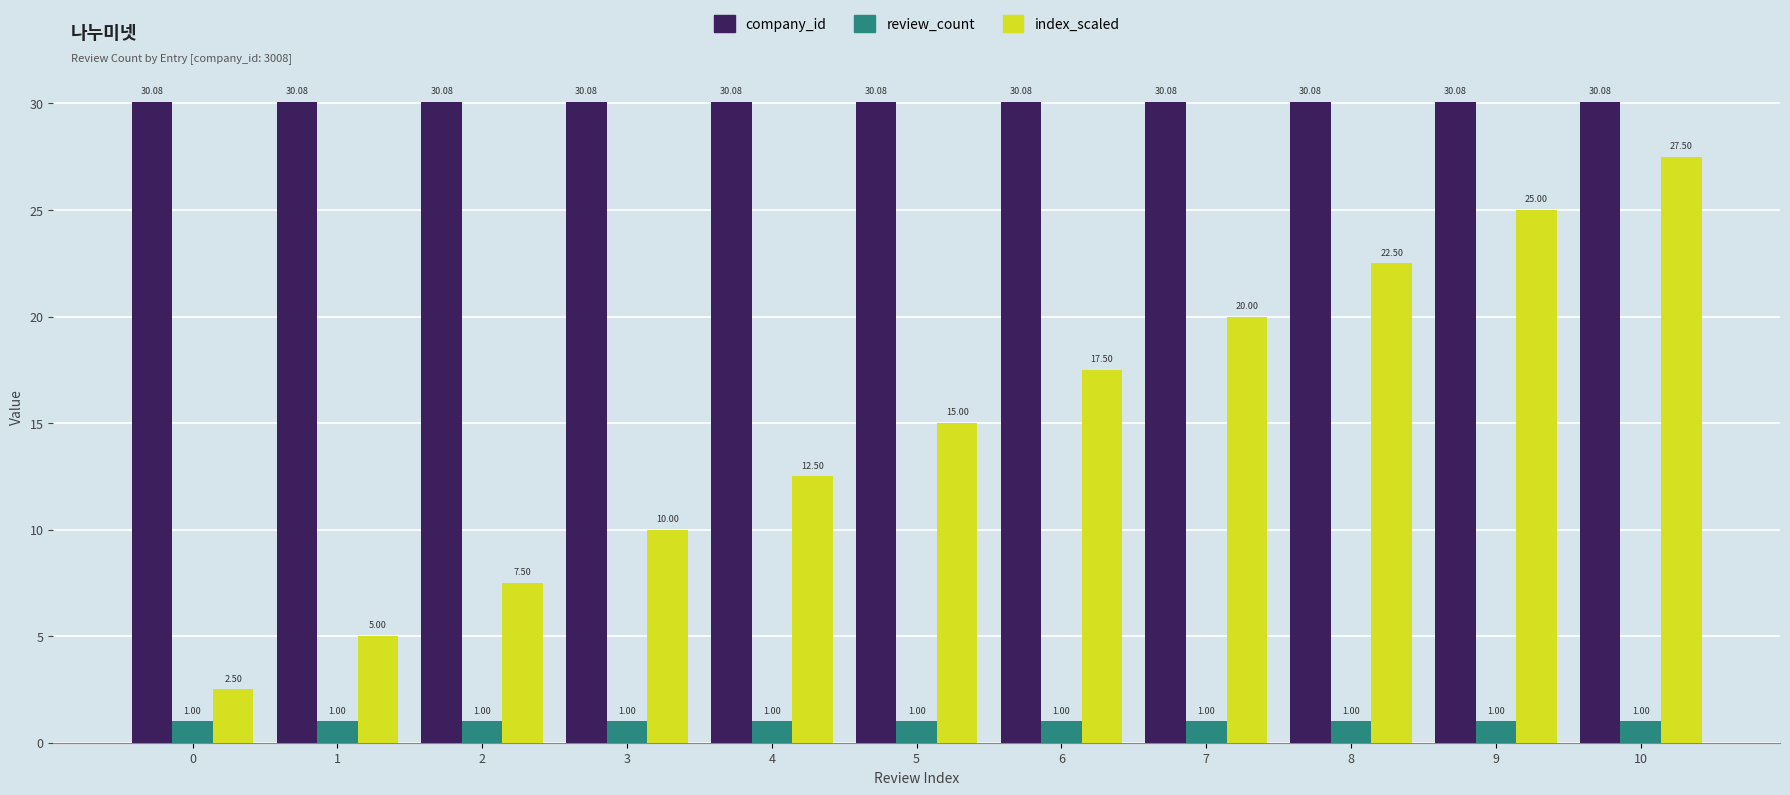

Rank the series by their maximum value, from highest to lowest.

company_id, index_scaled, review_count